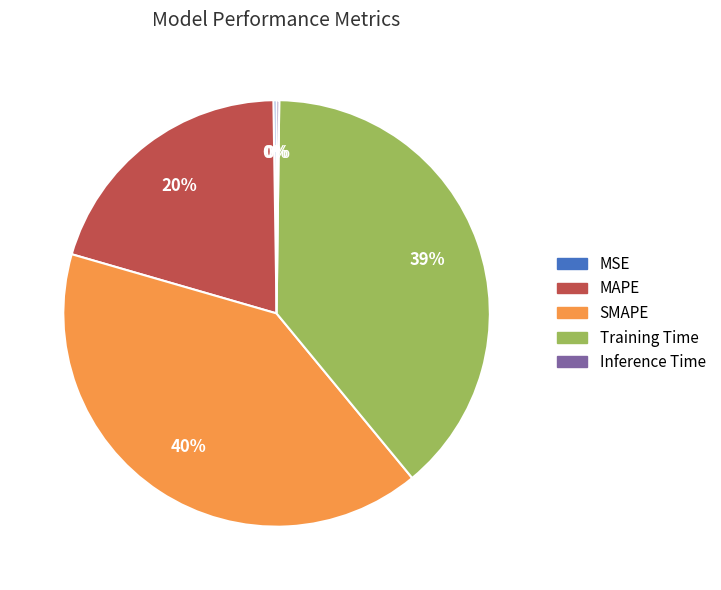

To the nearest percent, what portion does MAPE represent?

20%